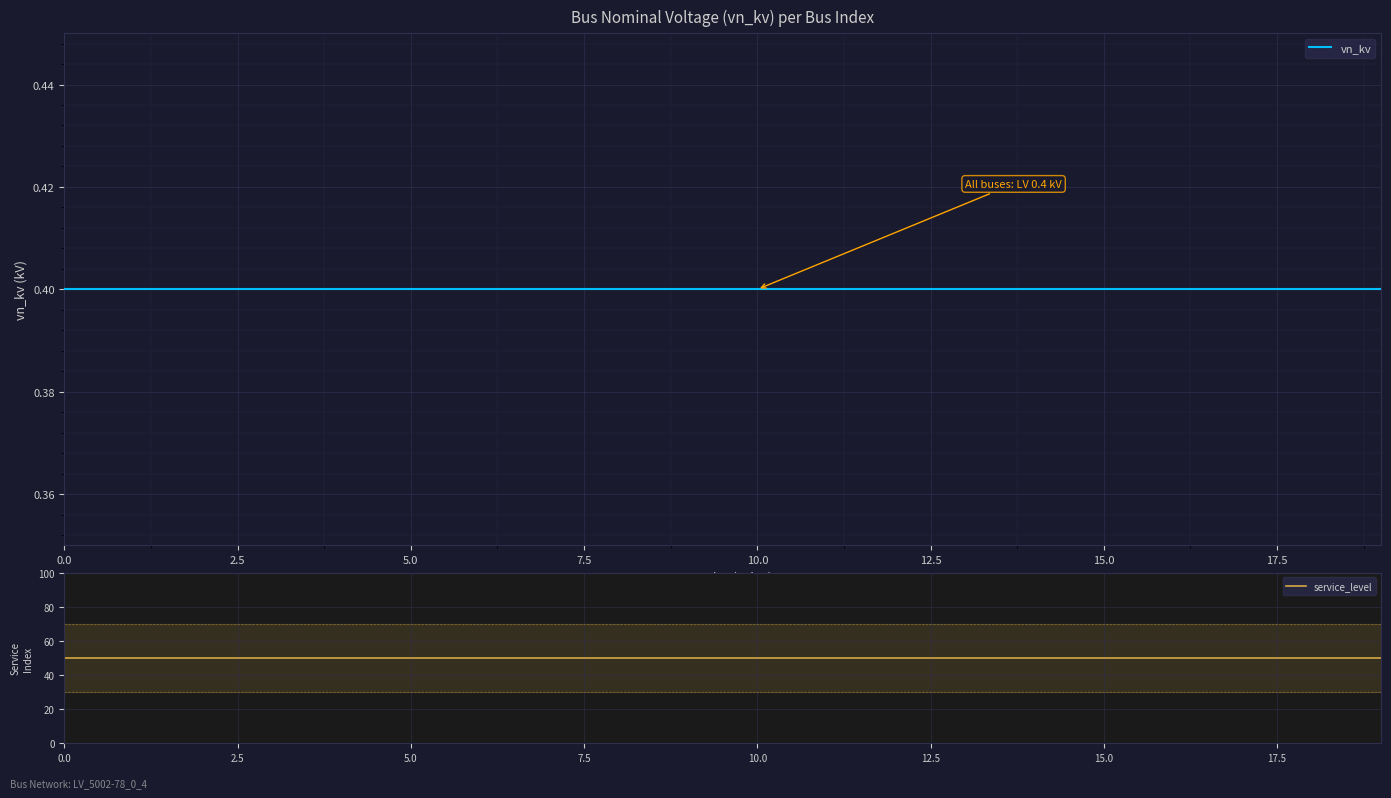

Is it true that vn_kv equals 0.2 at 2.5?

False